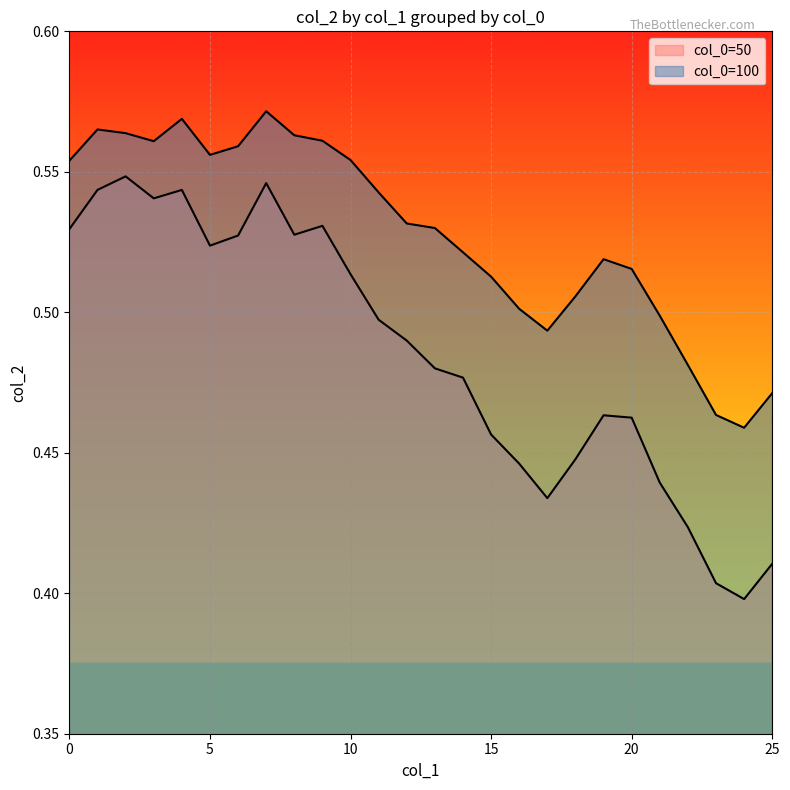

Does the chart display data point markers on the line(s)?

No